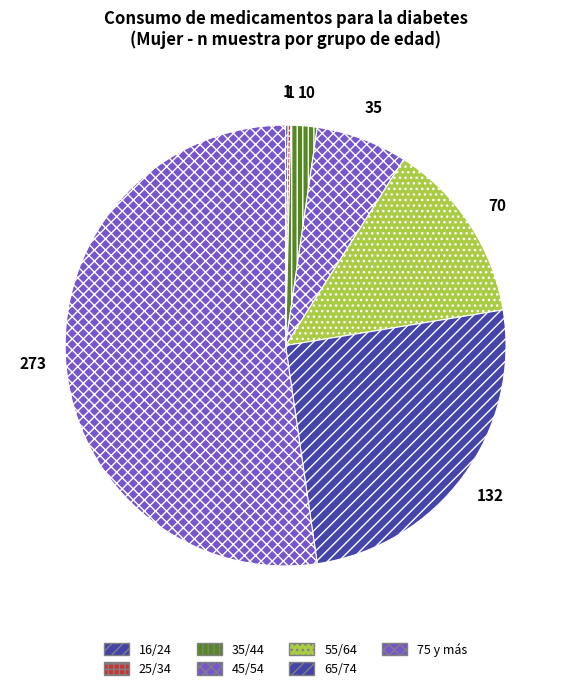

What is the smallest slice in the pie chart?

16/24